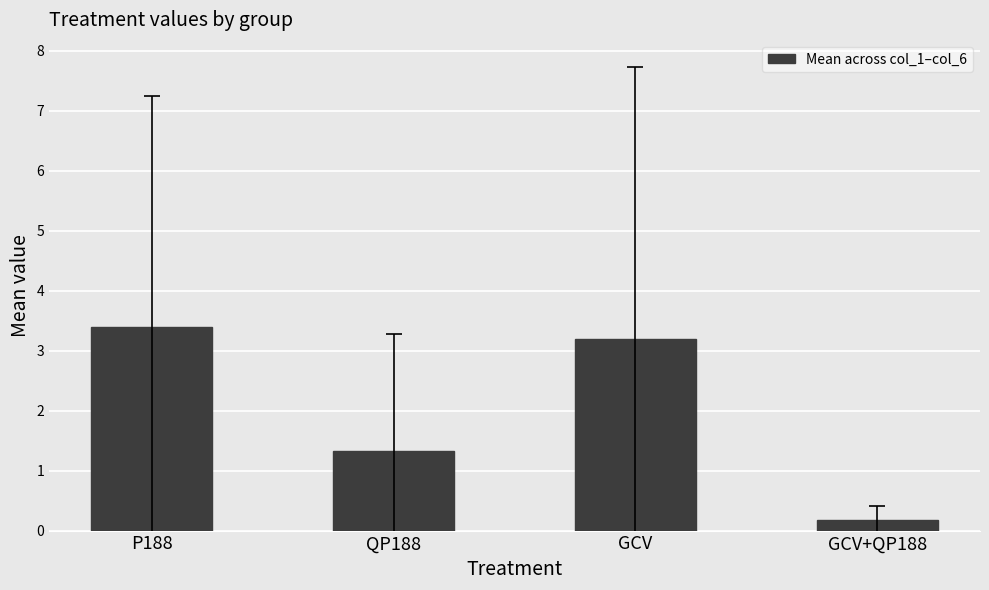

Reading right to left, transcribe all the data shown in this chart.

0.2	3.2	1.3	3.4